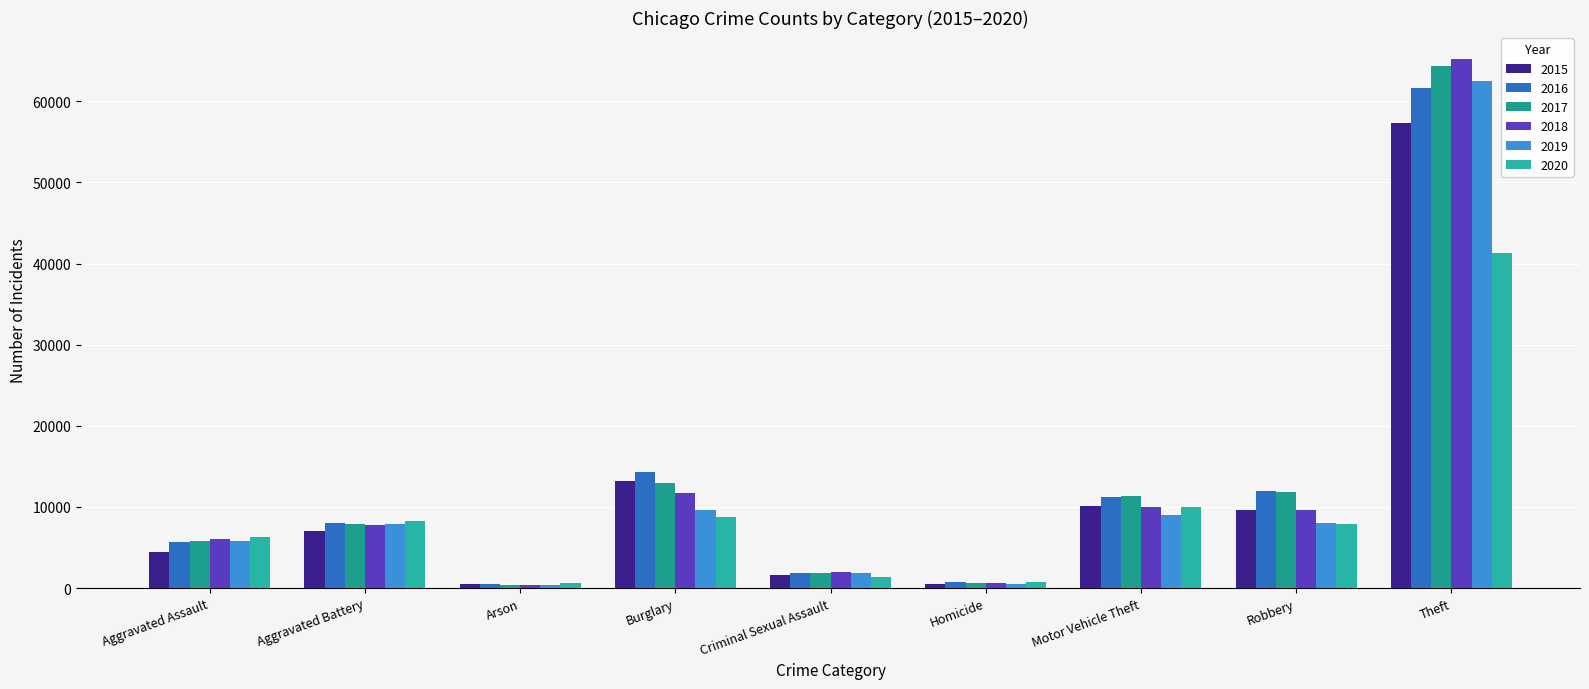

At how many categories does at least one series exceed 4857?

6